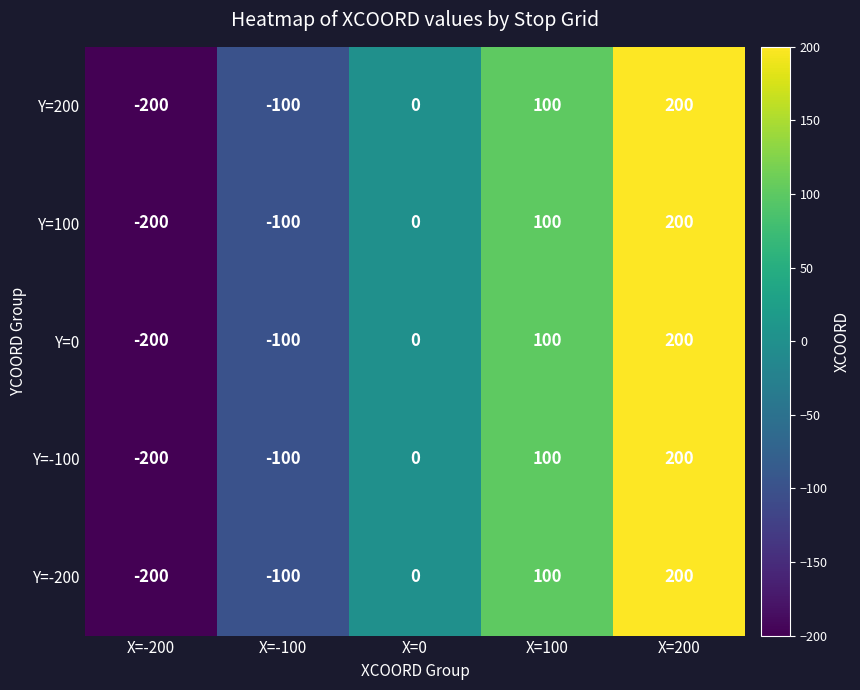

How many categories are shown in the chart?

5